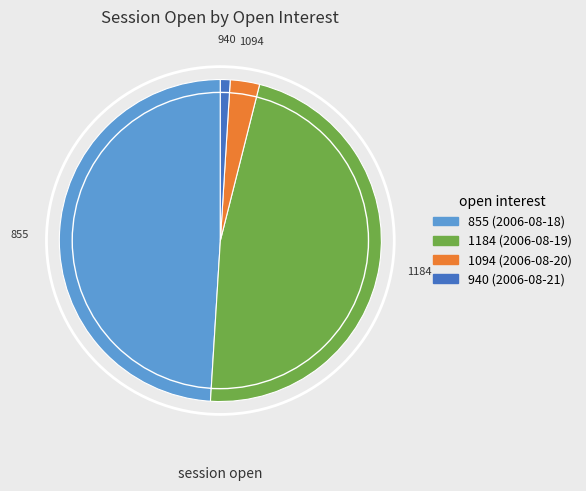

The 1184 (2006-08-19) slice represents 47% of the pie. True or false?

True